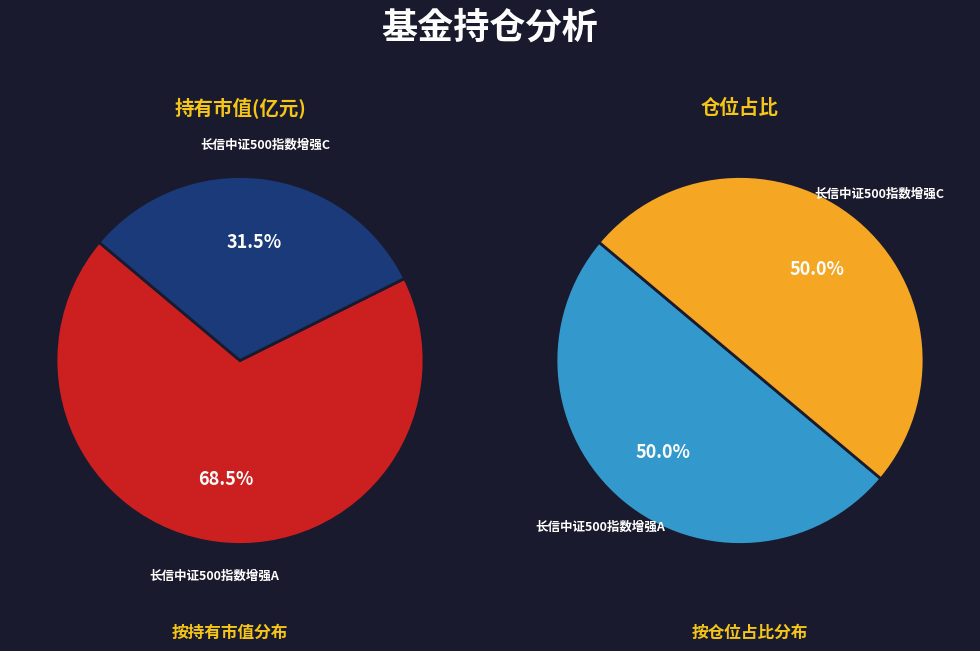

Is it true that 长信中证500指数增强C is 20% of the pie?

False